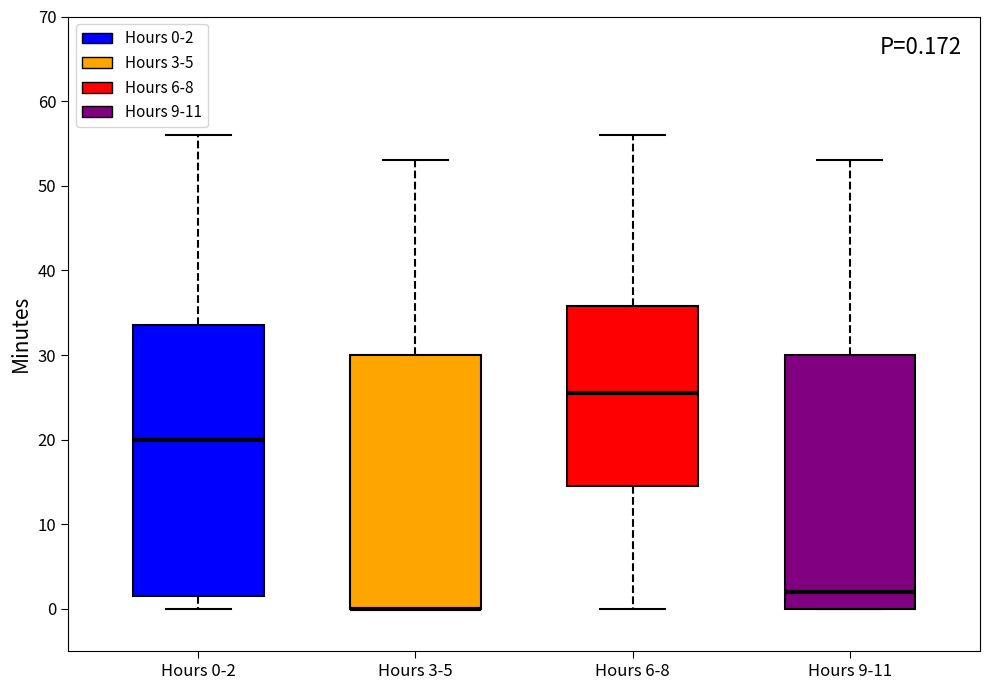

Which box is the tallest, from its lower edge to its upper edge?

Hours 0-2